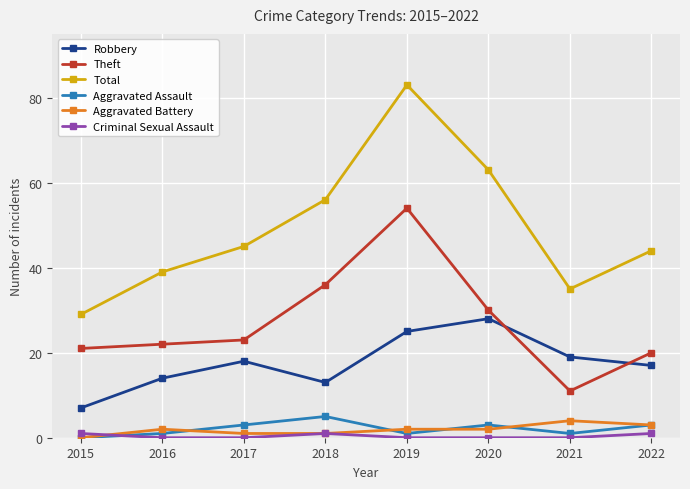

Is it true that Robbery equals 12 at 2015?

False